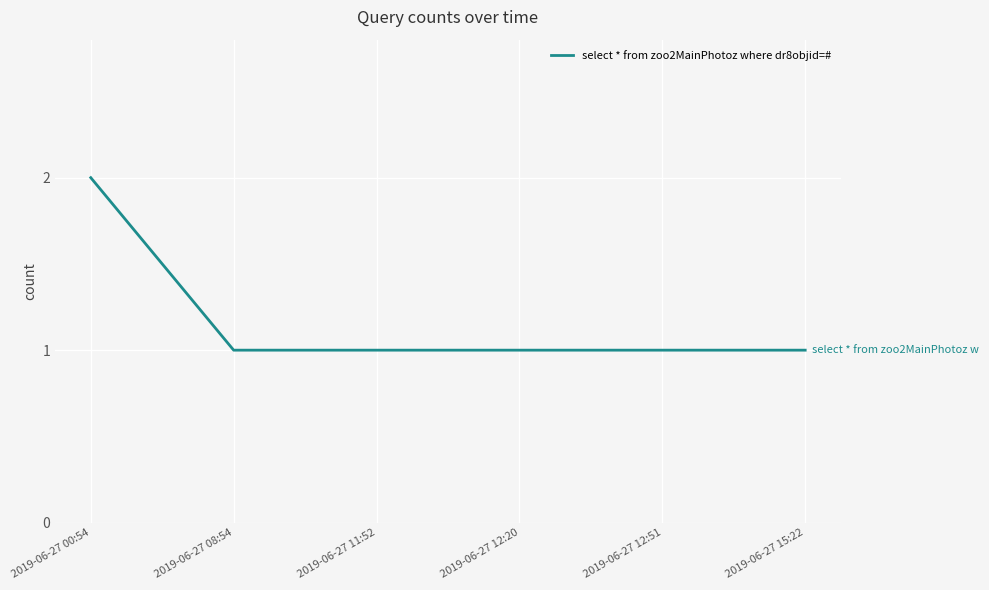

What value does the data have at 2019-06-27 11:52?

1